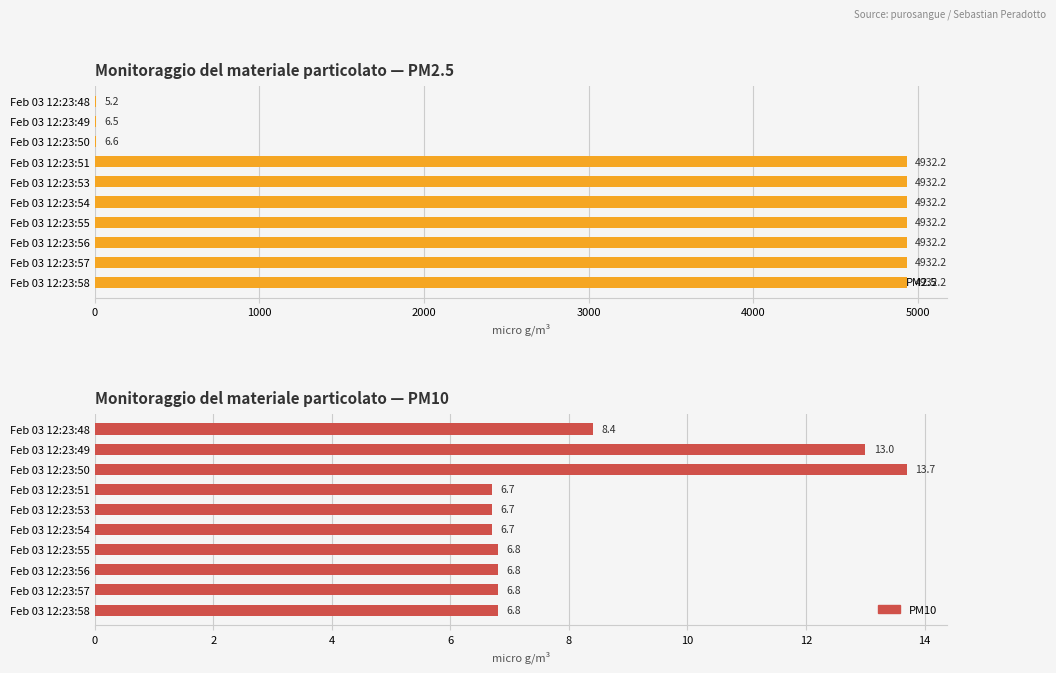

How many bars are there in each group?

2